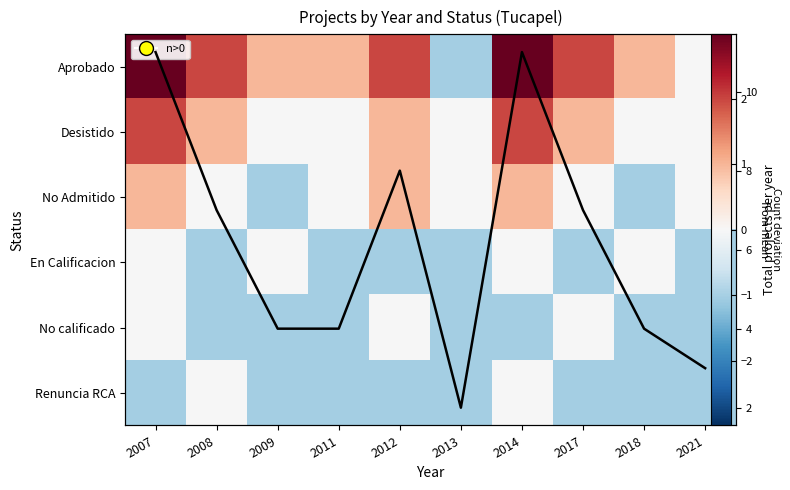

What is the sum of all Renuncia RCA values?

-8.2